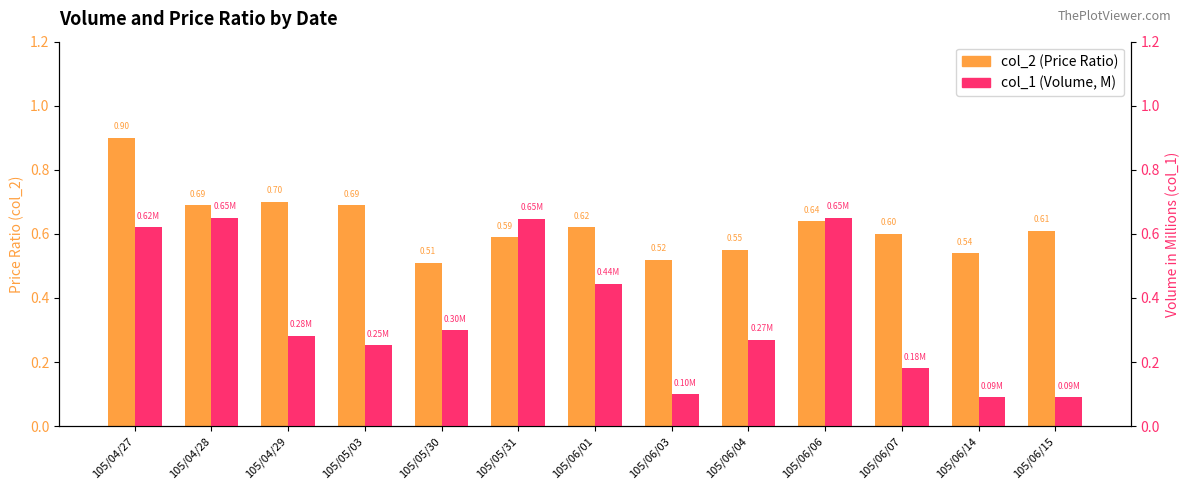

What is the approximate value of col_2 (Price Ratio) at 105/06/03?

0.5